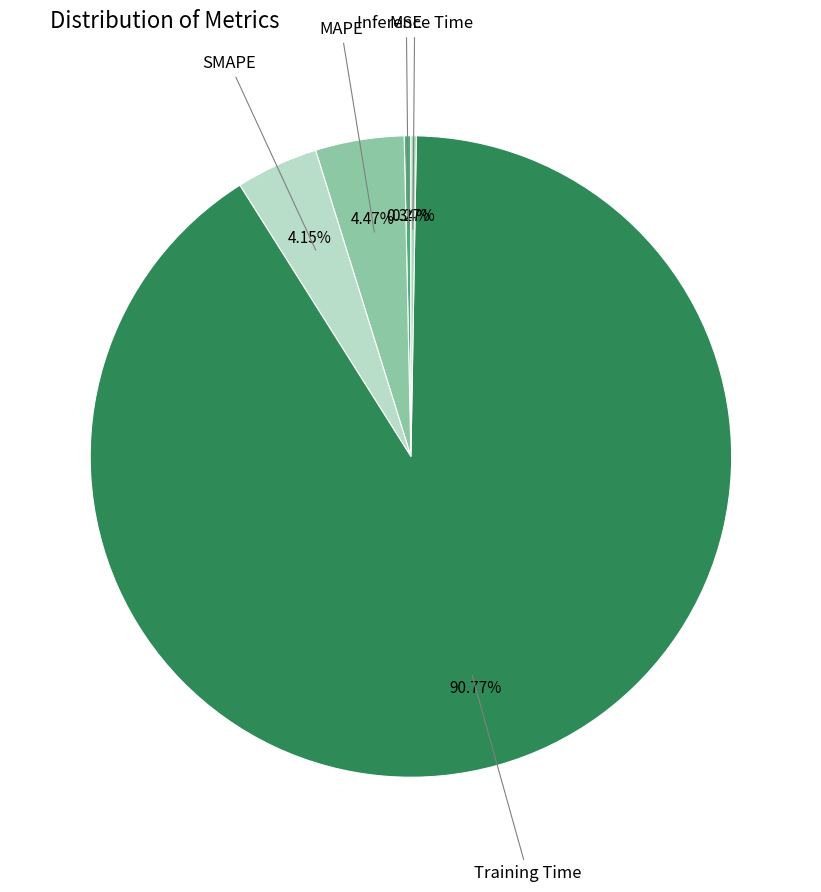

Between MSE and Training Time, which is larger?

Training Time